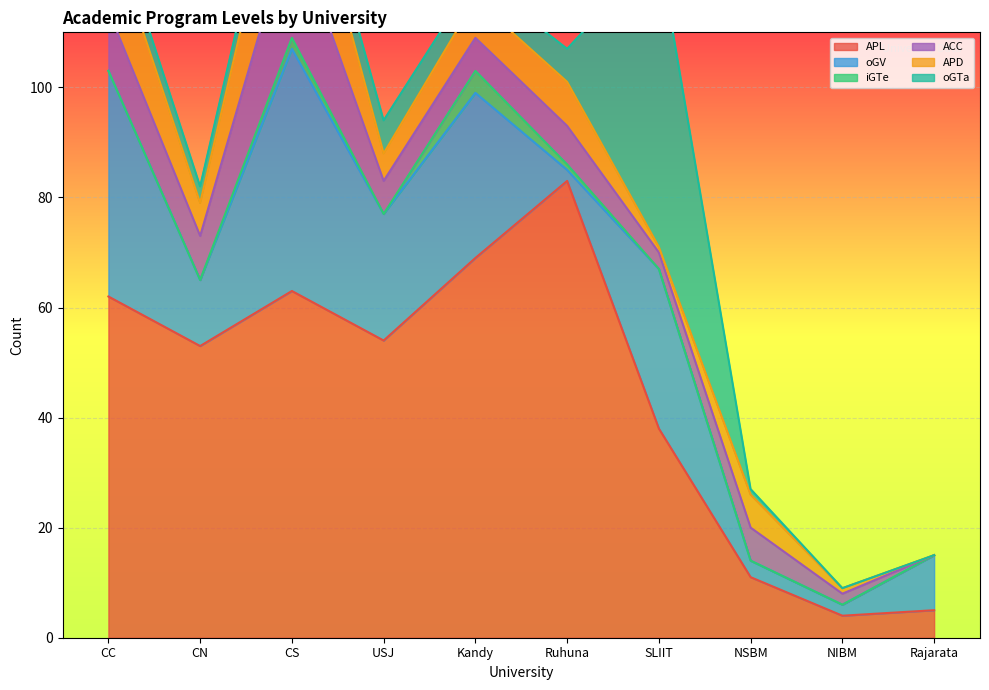

What is the sum of the oGV values at USJ and SLIIT?

52